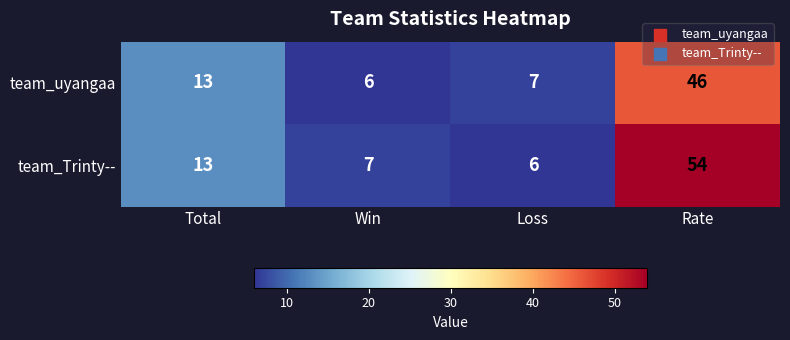

Reading right to left, transcribe all the data shown in this chart.

team_uyangaa: 46	7	6	13
team_Trinty--: 54	6	7	13